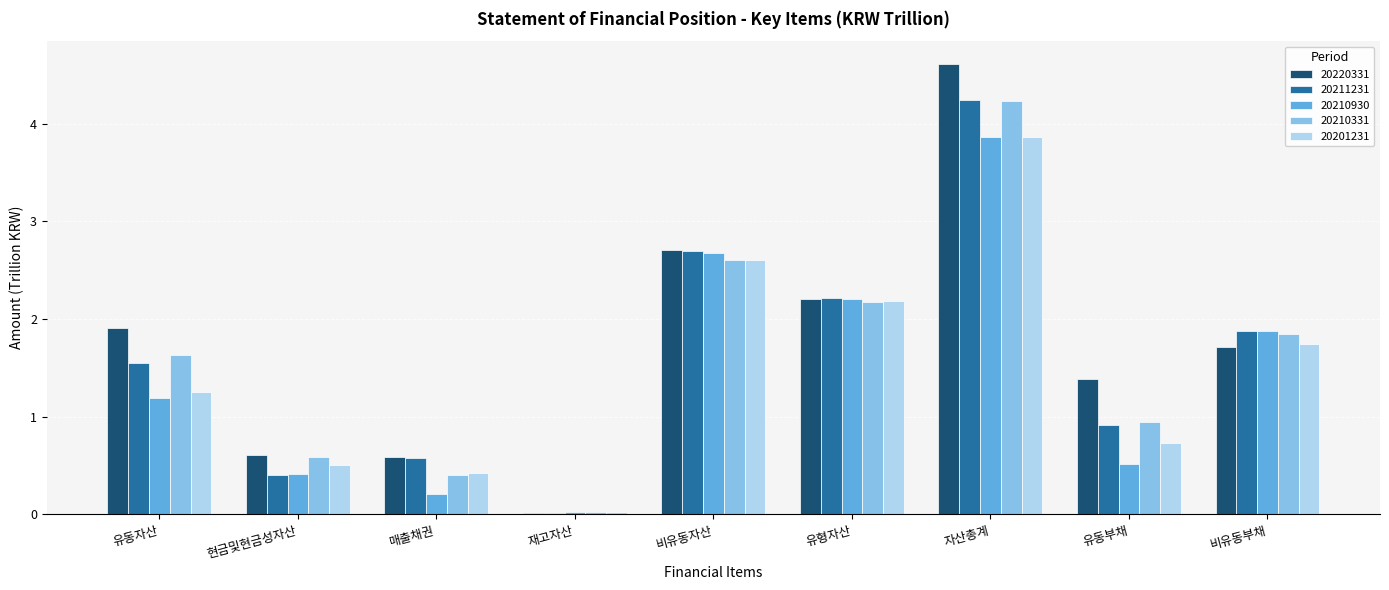

True or false: 20220331 has a value of 0.6 at 현금및현금성자산.

True